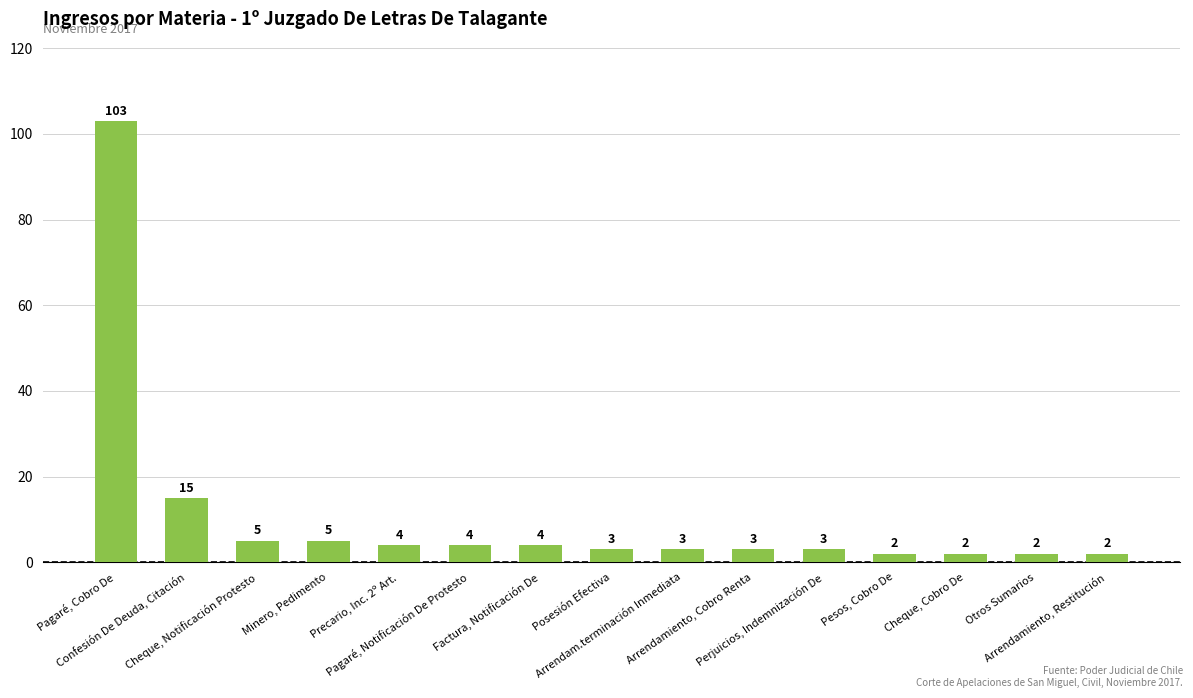

What is the value of the 14th bar from the left?

2